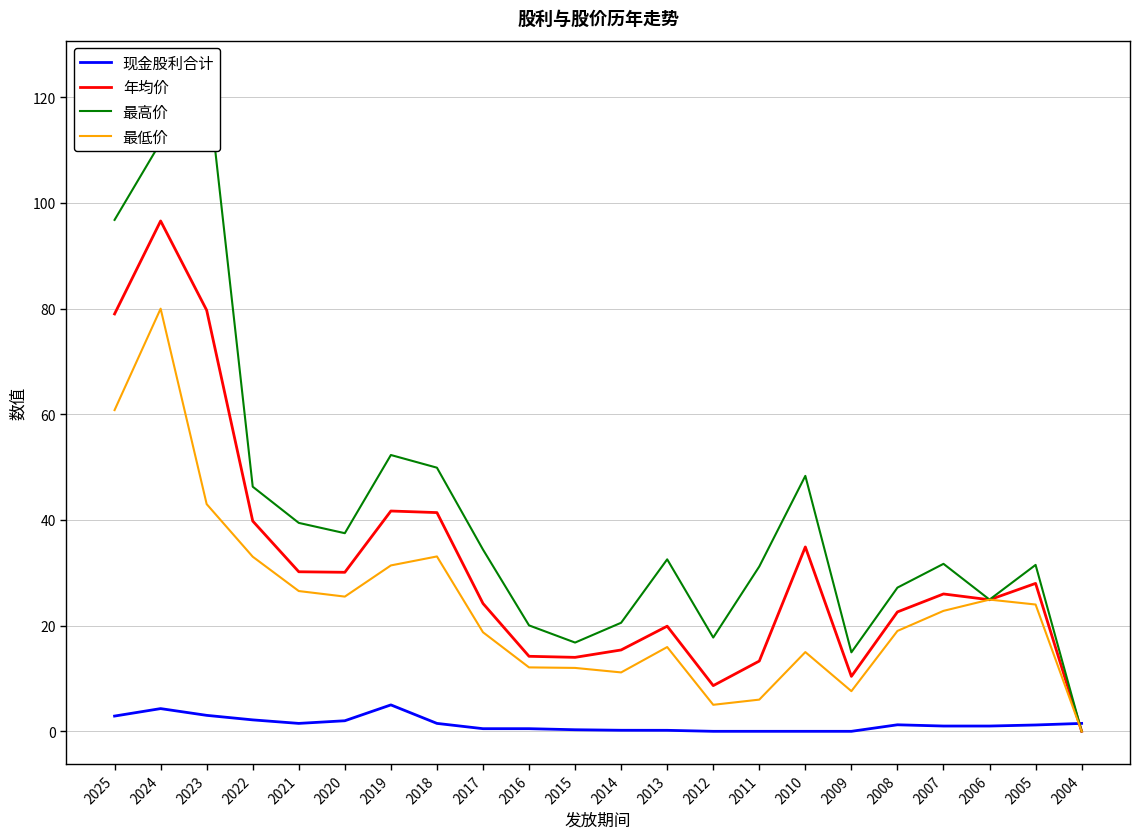

Between 2013 and 2009, which series saw the biggest shift?

最高价